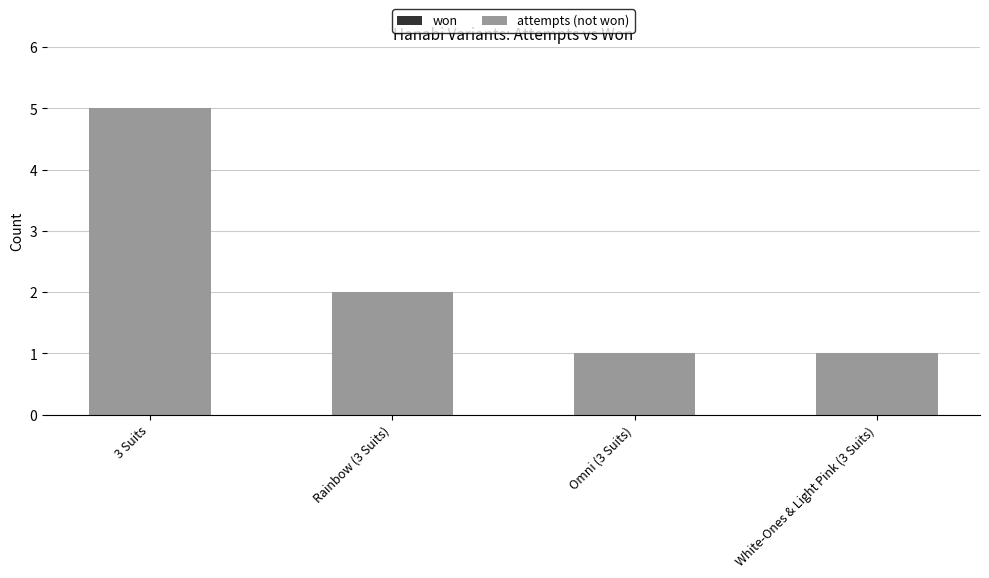

True or false: the data shows 2 at White-Ones & Light Pink (3 Suits).

False